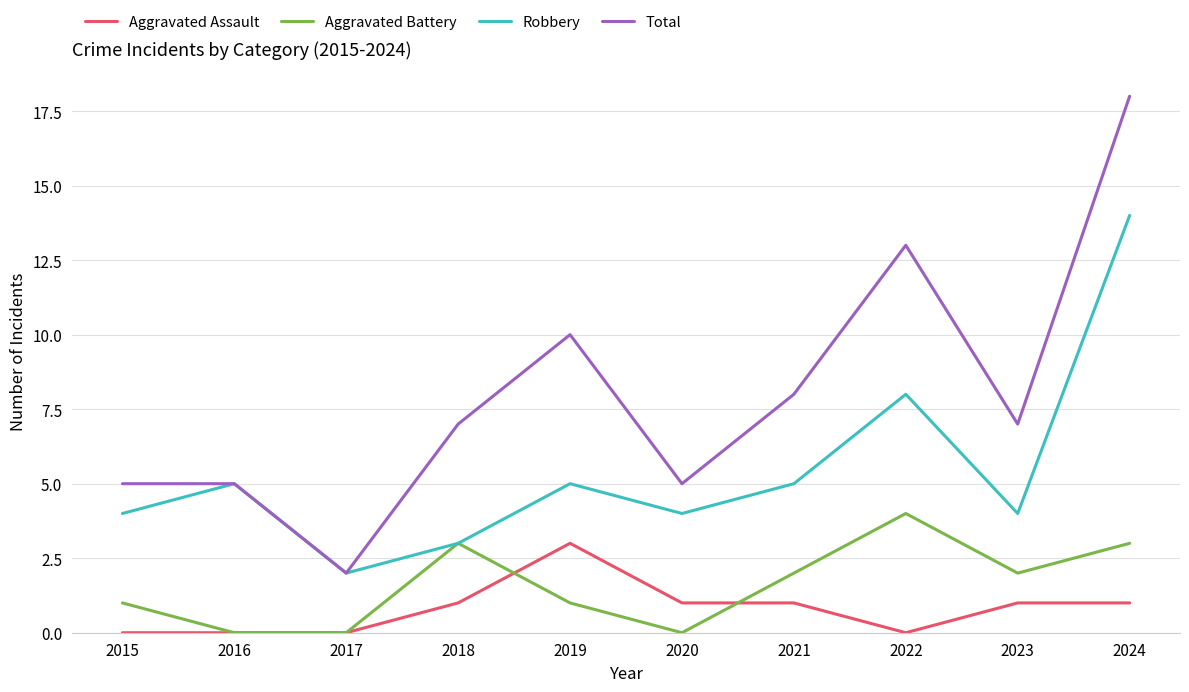

What is the sum of all Robbery values?

54